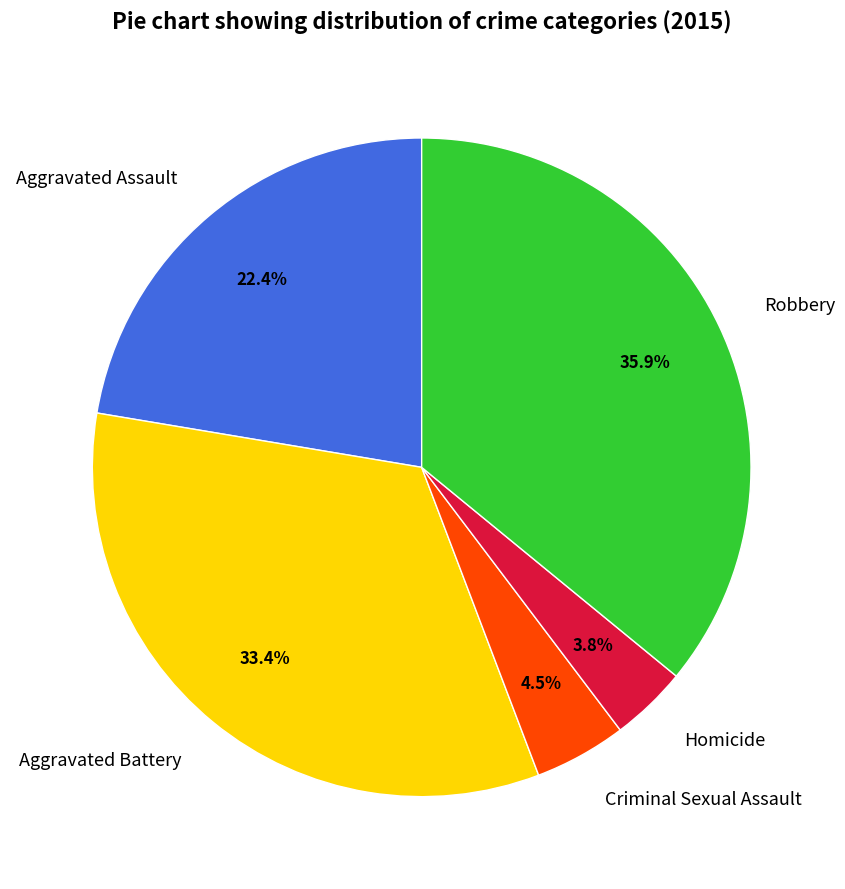

Combined, do Aggravated Assault and Robbery account for over 50%?

Yes